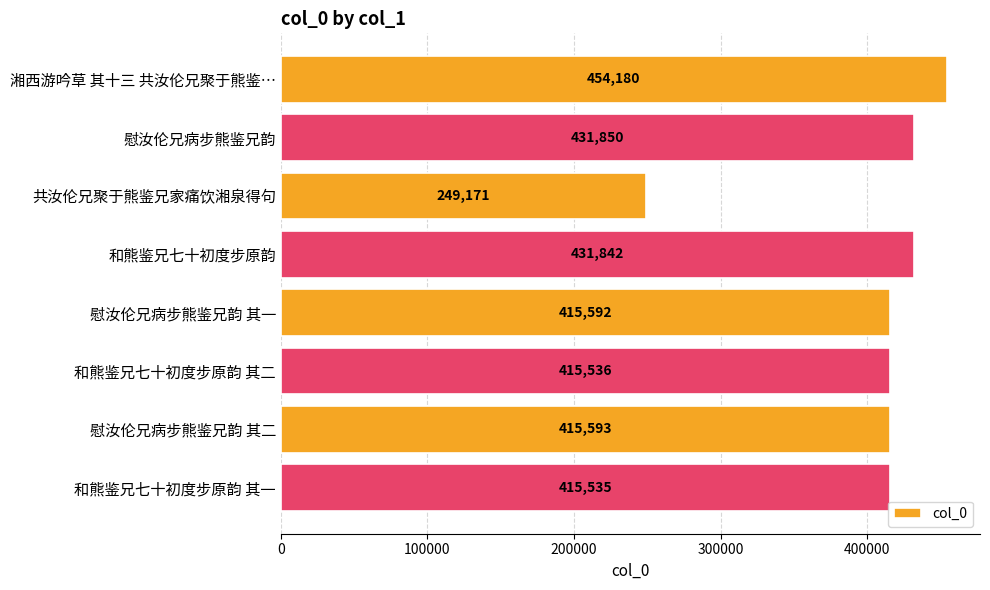

What is the maximum value shown in the chart?

454180